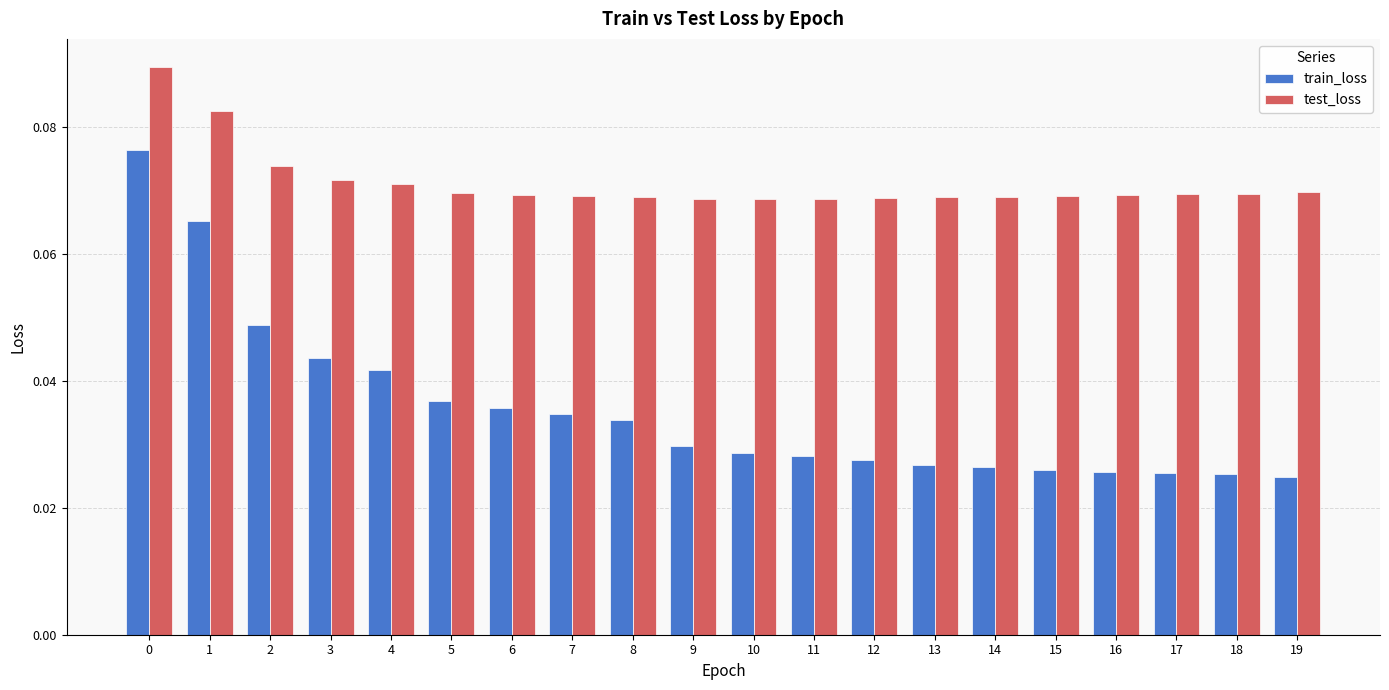

At 12, list the series in order from largest to smallest.

test_loss, train_loss